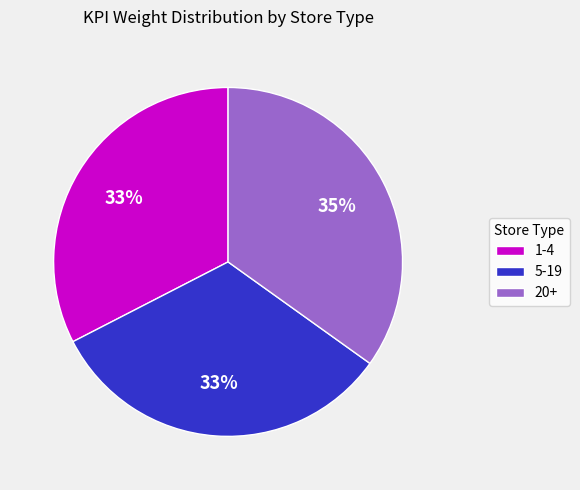

What is the largest slice in the pie chart?

20+